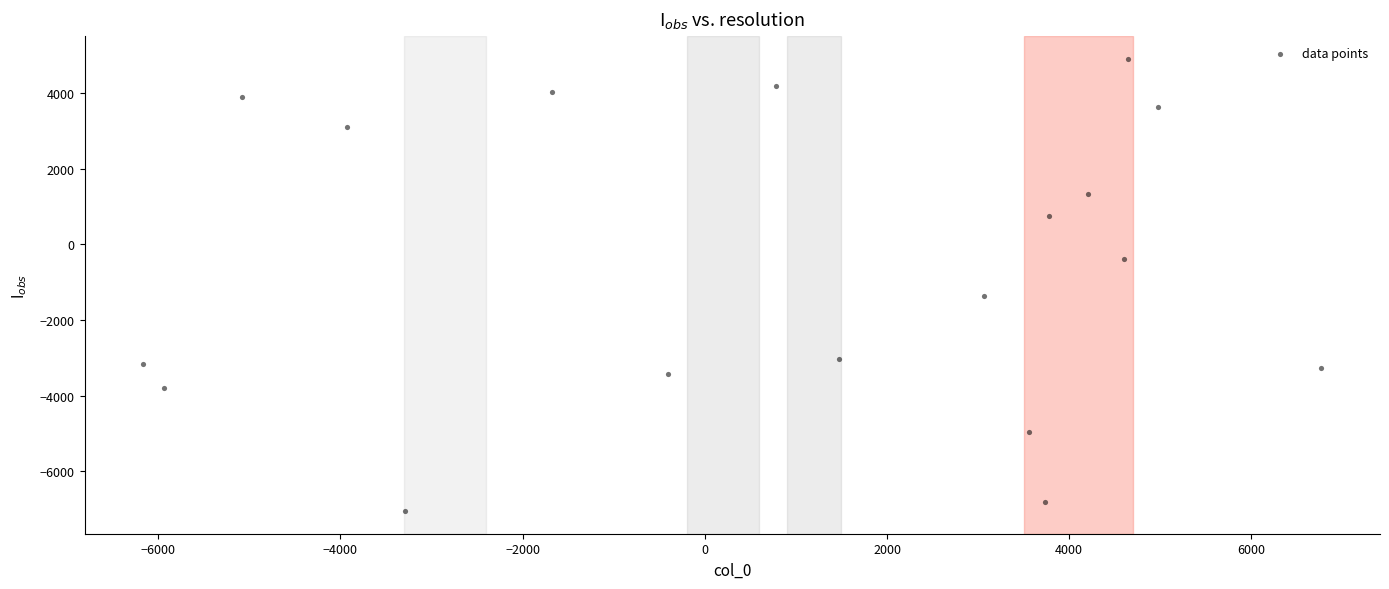

What Y value in the scatter plot is closest to -1073?

-1362.7